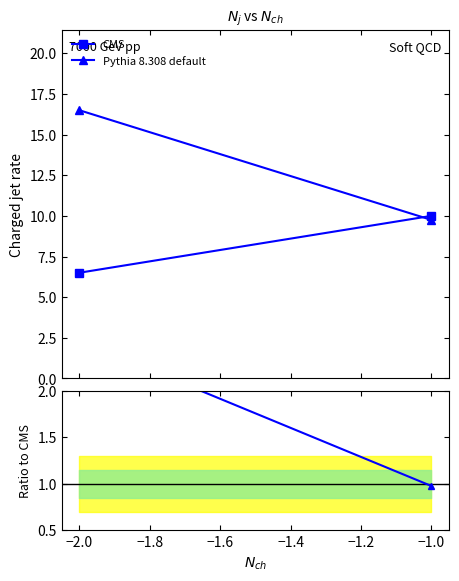

At which category is the sum across all series the highest?

−1.0